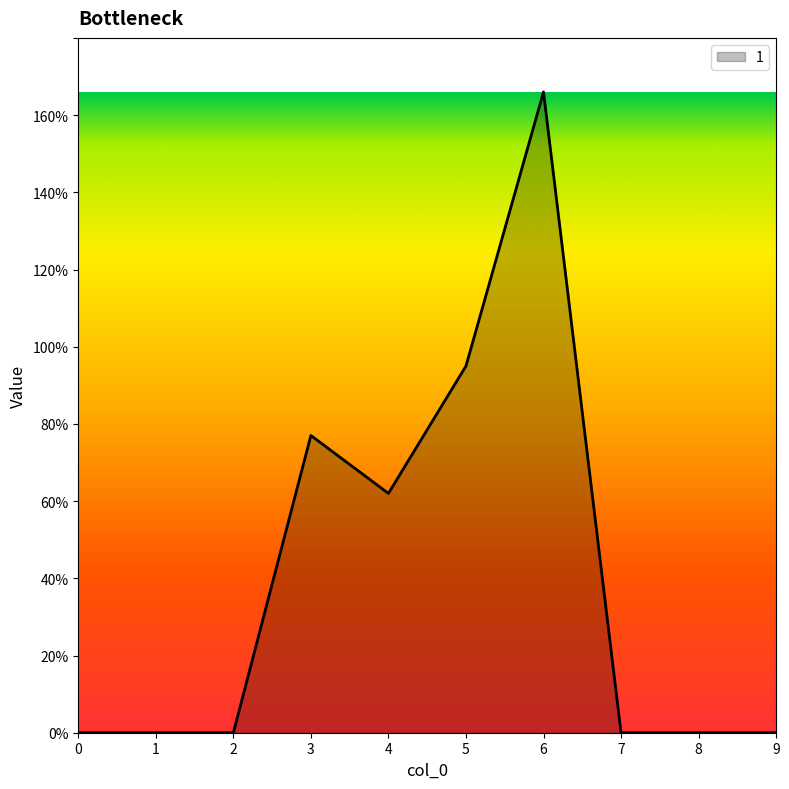

What is the sum of all values?

400